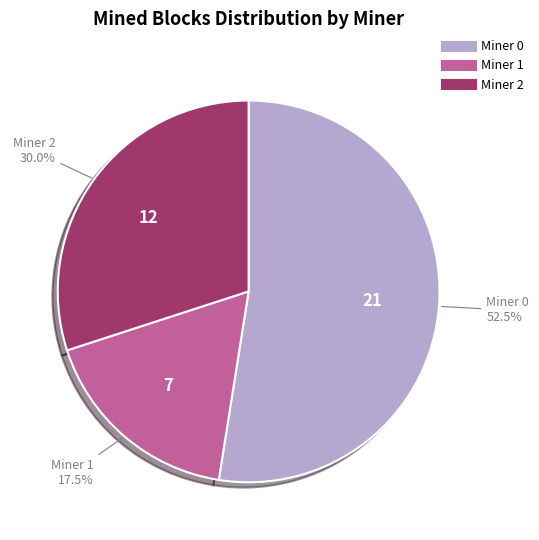

Is there any slice that represents more than half of the pie?

Yes